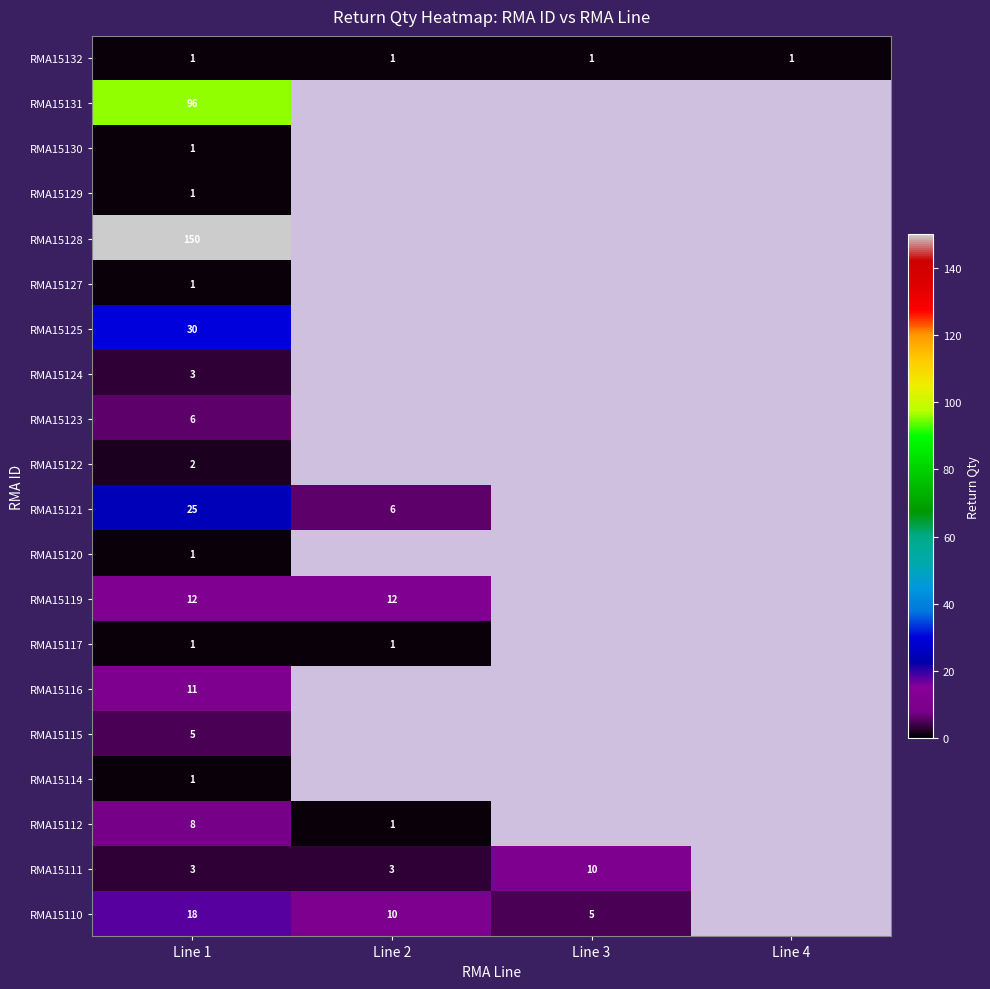

What is the total value across all series at Line 1?

376